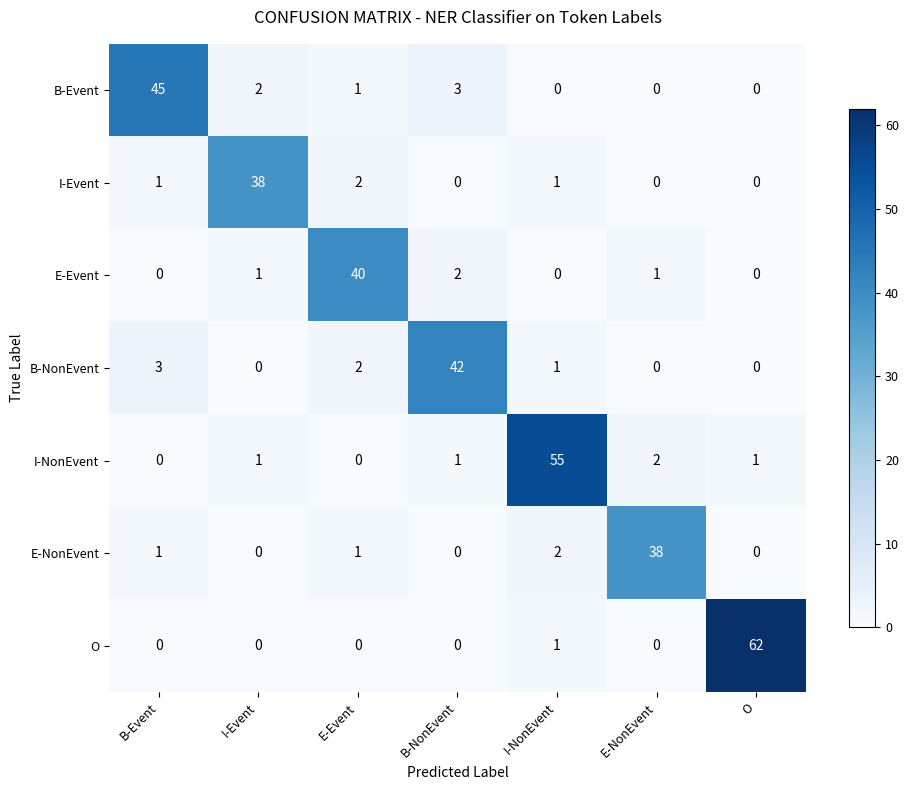

What is the difference between the maximum and minimum values in the I-NonEvent series?

55